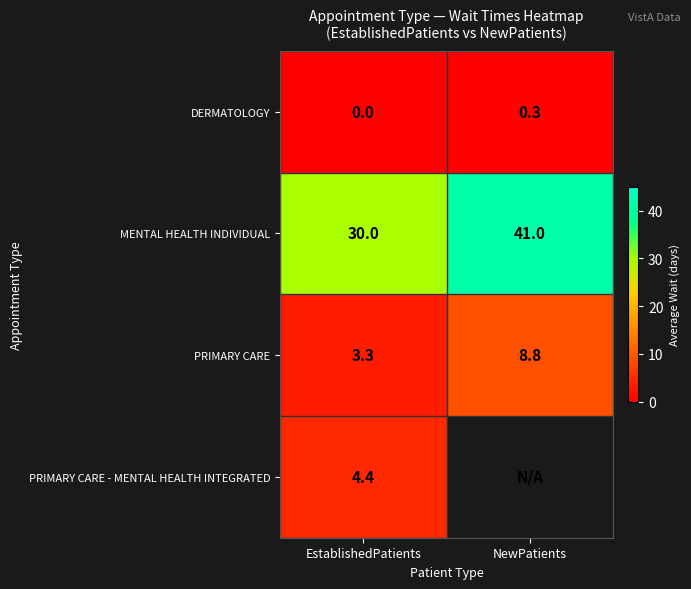

What is the total value across all series at EstablishedPatients?

37.7